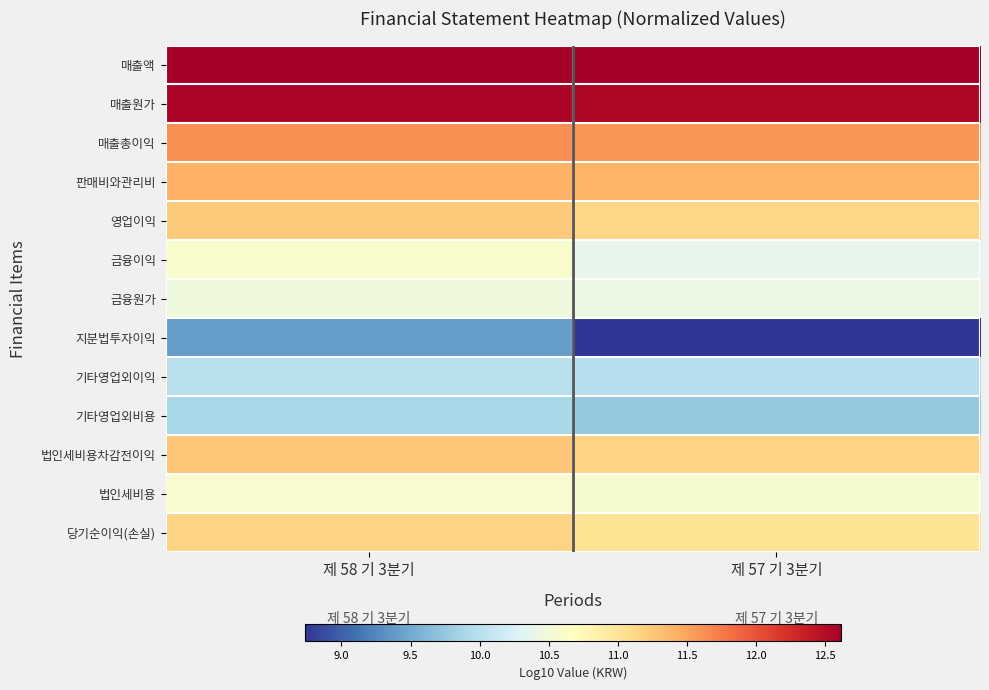

Reading left to right, what are all the values shown in this chart?

매출액: 제 58 기 3분기=12.6	제 57 기 3분기=12.6
매출원가: 제 58 기 3분기=12.6	제 57 기 3분기=12.5
매출총이익: 제 58 기 3분기=11.6	제 57 기 3분기=11.6
판매비와관리비: 제 58 기 3분기=11.4	제 57 기 3분기=11.4
영업이익: 제 58 기 3분기=11.2	제 57 기 3분기=11.1
금융이익: 제 58 기 3분기=10.6	제 57 기 3분기=10.4
금융원가: 제 58 기 3분기=10.5	제 57 기 3분기=10.4
지분법투자이익: 제 58 기 3분기=9.4	제 57 기 3분기=8.7
기타영업외이익: 제 58 기 3분기=10.0	제 57 기 3분기=10.0
기타영업외비용: 제 58 기 3분기=9.9	제 57 기 3분기=9.8
법인세비용차감전이익: 제 58 기 3분기=11.3	제 57 기 3분기=11.2
법인세비용: 제 58 기 3분기=10.6	제 57 기 3분기=10.6
당기순이익(손실): 제 58 기 3분기=11.2	제 57 기 3분기=11.0